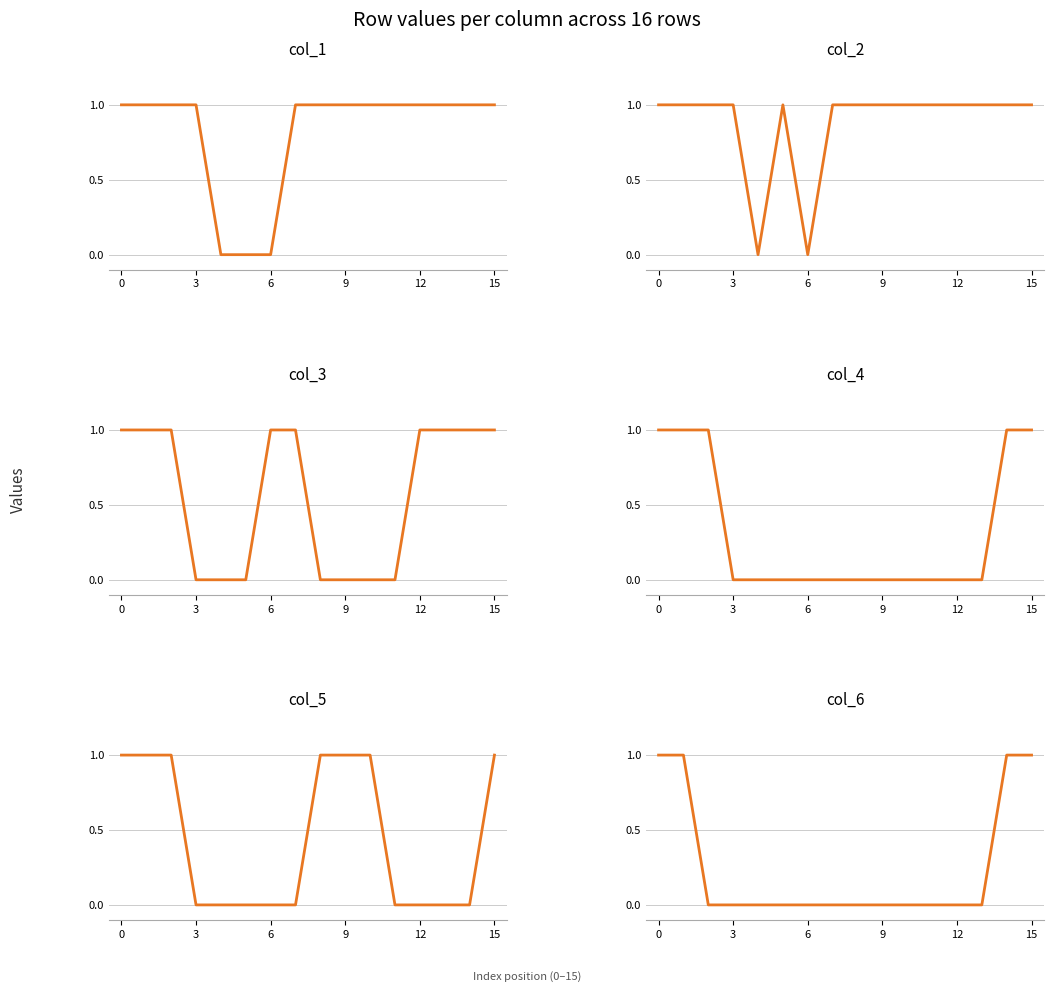

What is the difference between the second highest and second lowest values in the col_5 series?

1